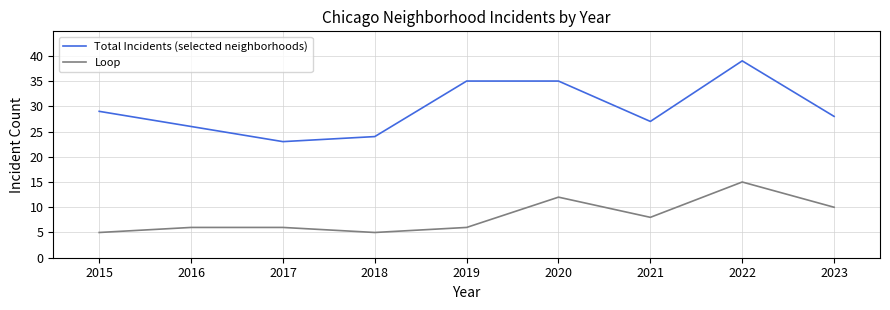

What is the sum of all Loop values?

73